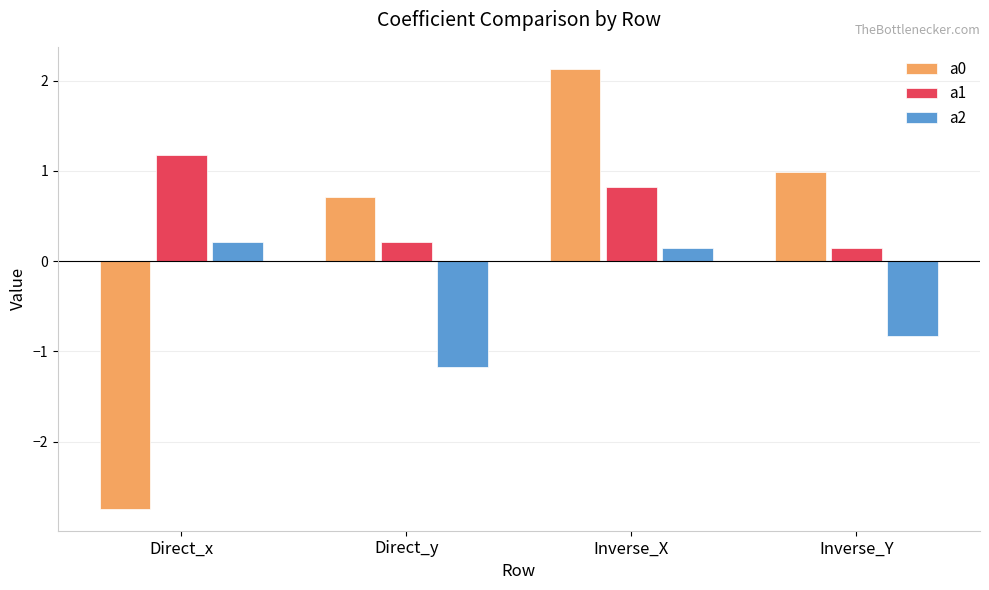

Which label corresponds to the largest value in the chart?

Inverse_X